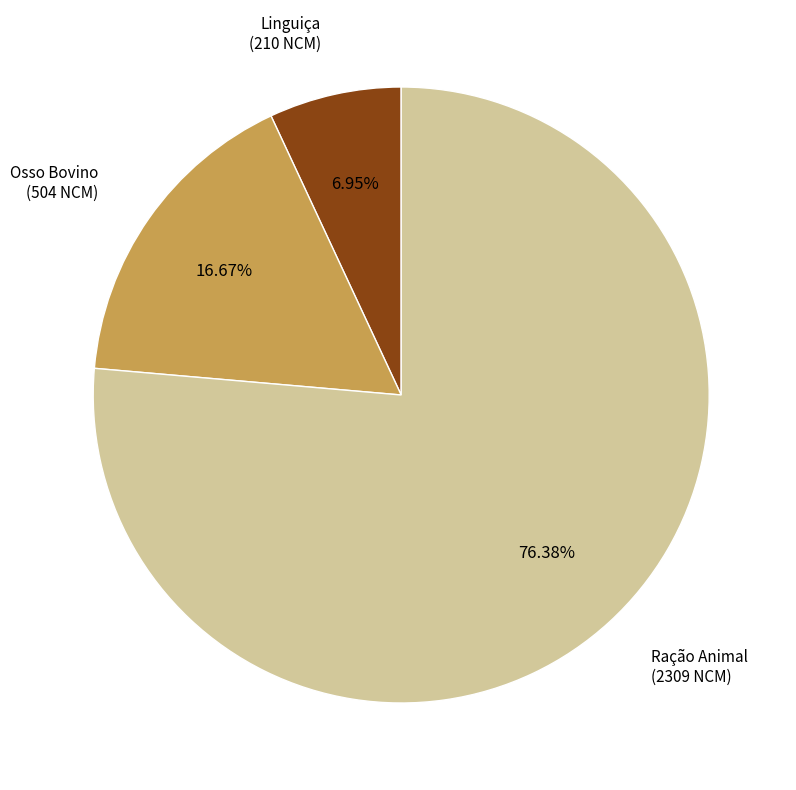

How many slices are in this pie chart?

3